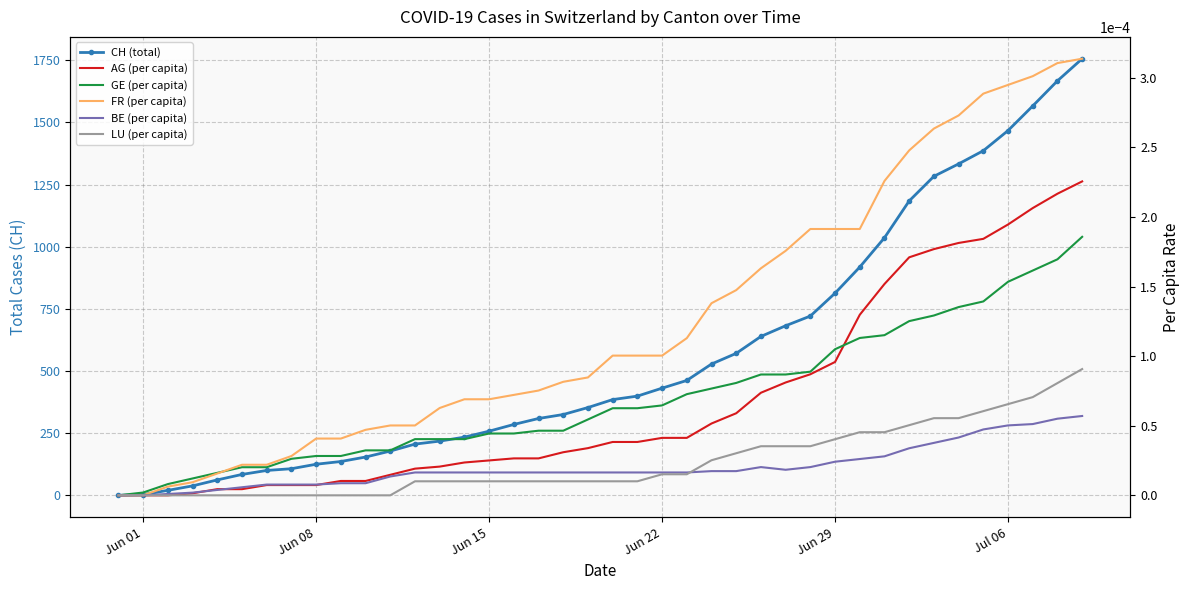

Which series has the largest range (max minus min)?

CH (total)